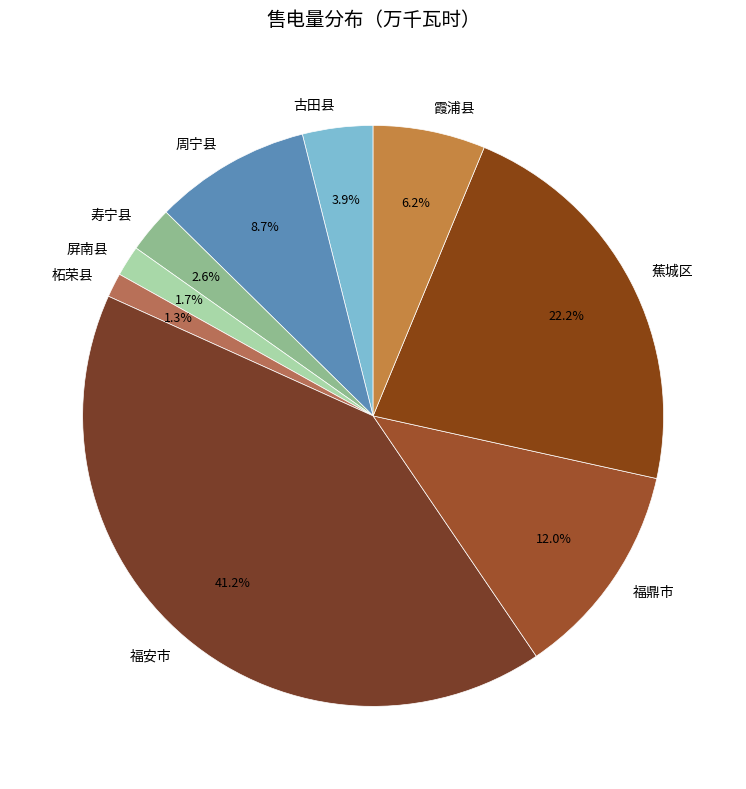

To the nearest percent, what percentage of the pie is 寿宁县?

3%